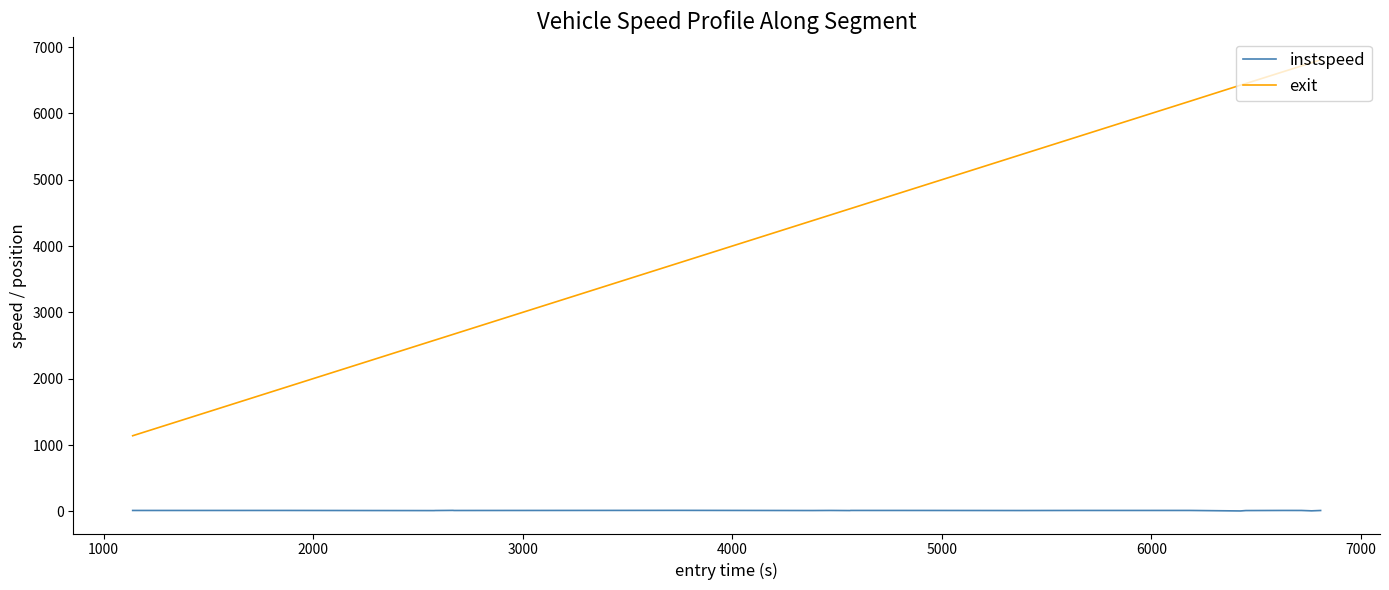

Rank the series by their maximum value, from lowest to highest.

instspeed, exit